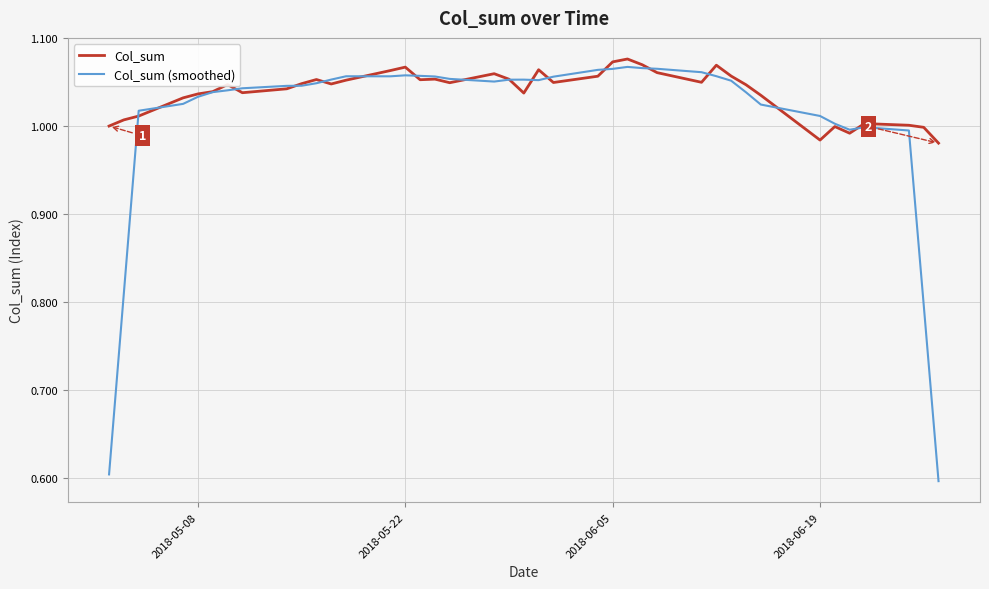

What is the smallest value displayed?

0.6